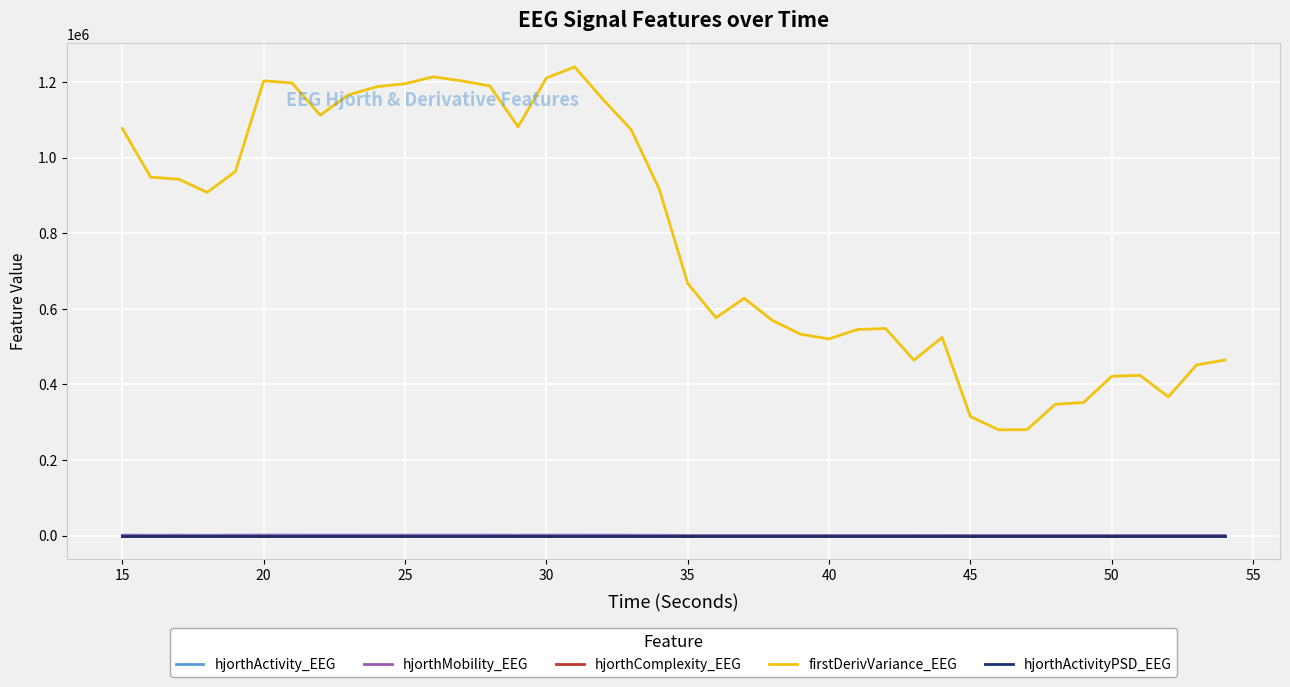

Does the chart display data point markers on the line(s)?

No